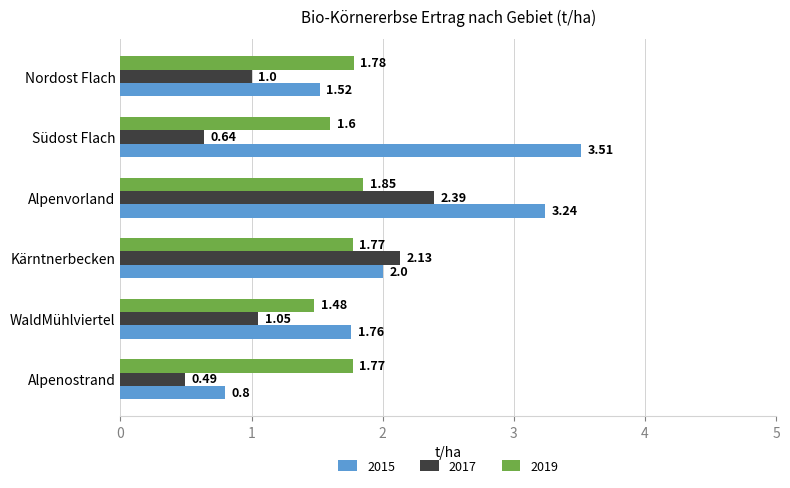

How many categories are shown in the chart?

6